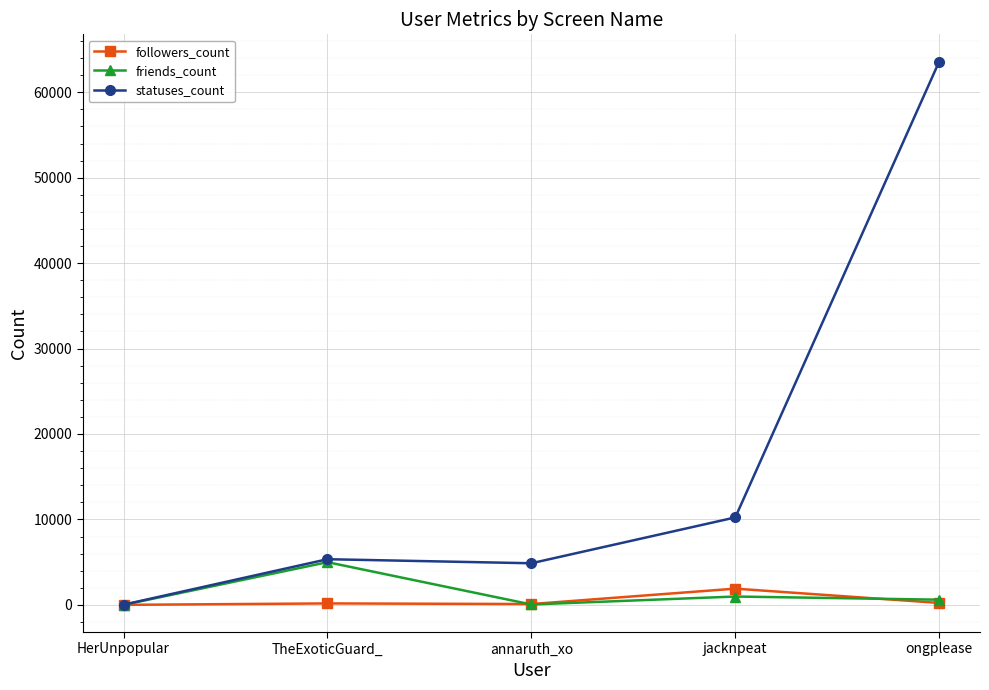

Which series has the largest range (max minus min)?

statuses_count